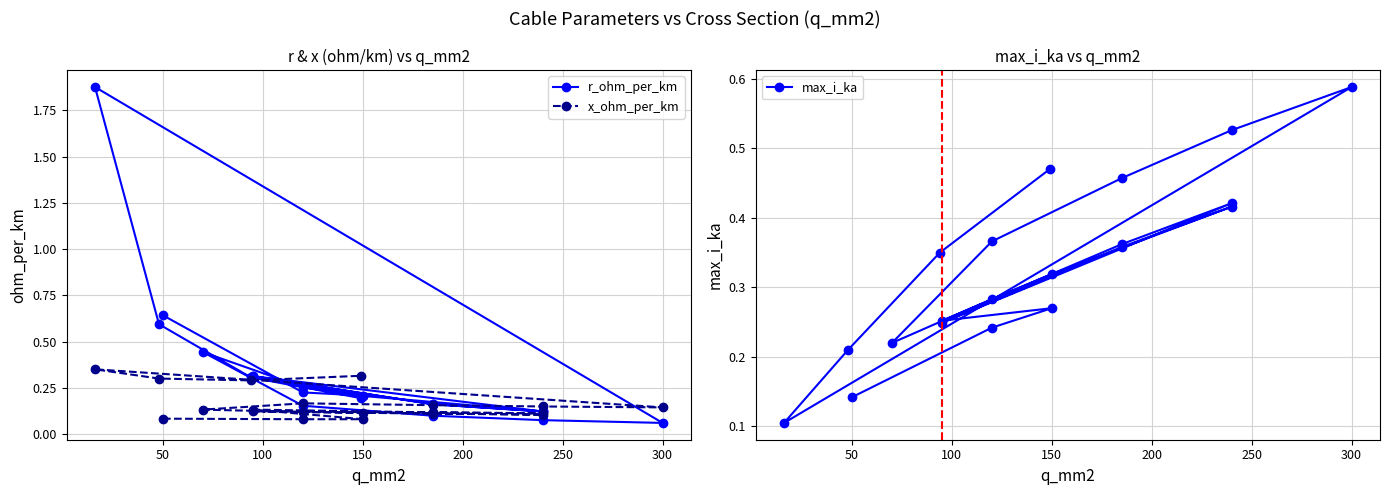

What is the average value of the max_i_ka series?

0.3